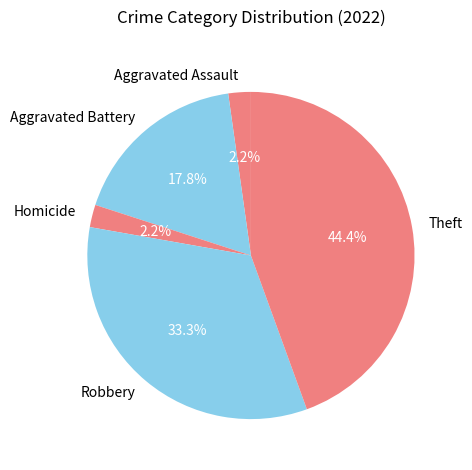

Approximately how many times larger is the value at Aggravated Assault compared to Homicide?

1.0